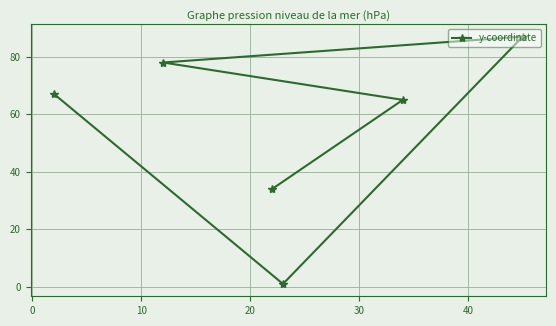

What is the greatest value displayed?

87